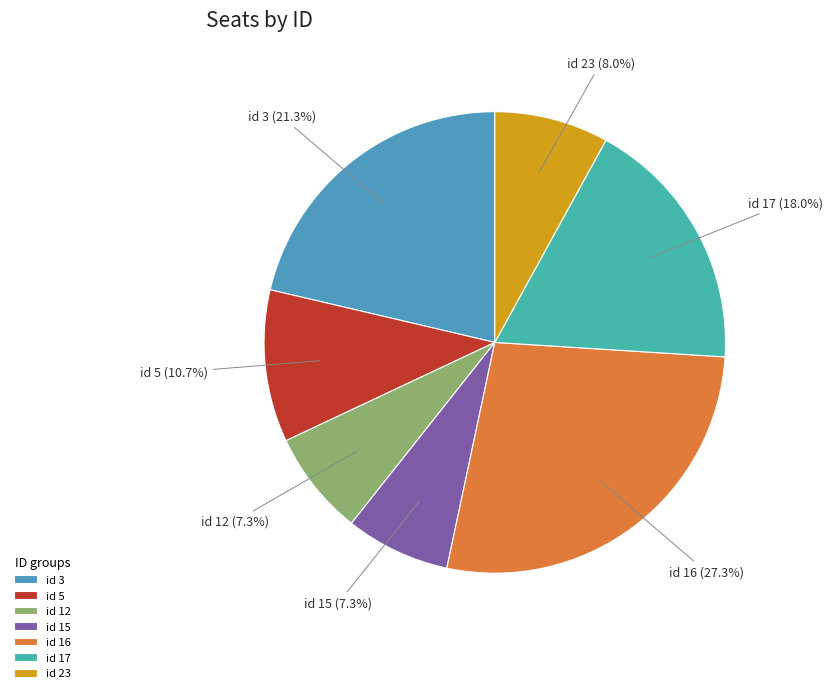

Which category has the biggest portion of the pie?

id 16